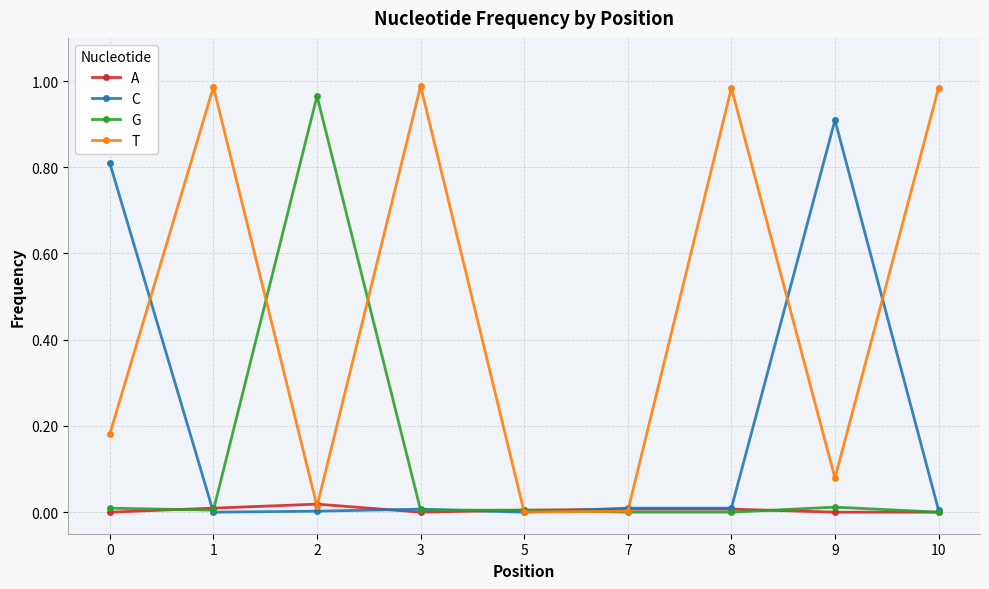

List the series in order of their overall mean, lowest first.

A, G, C, T